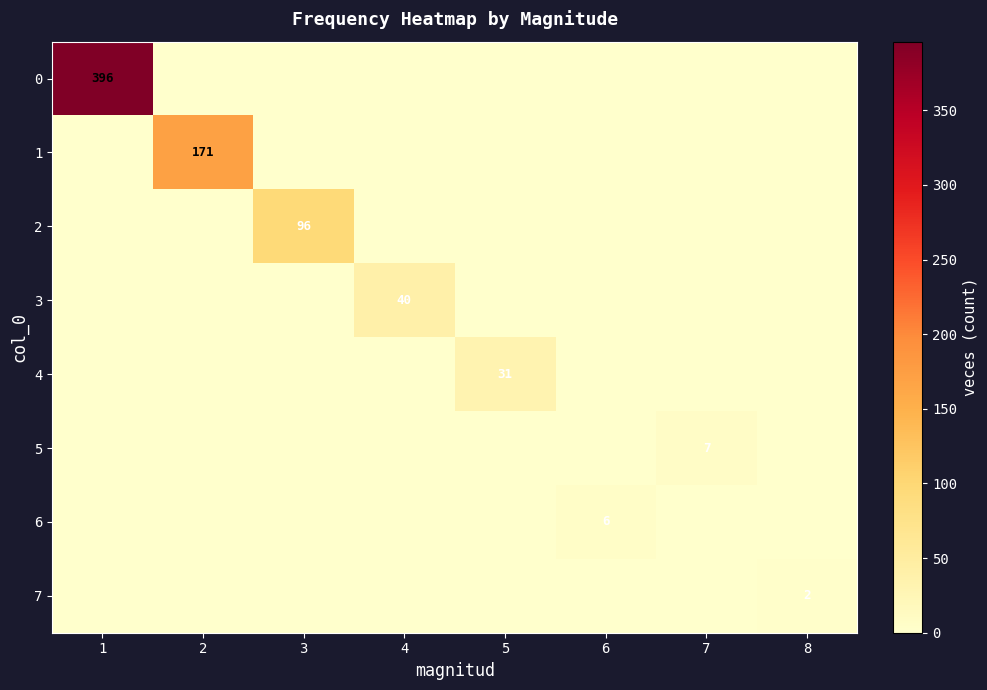

True or false: 6 has a value of 10 at 6.

False